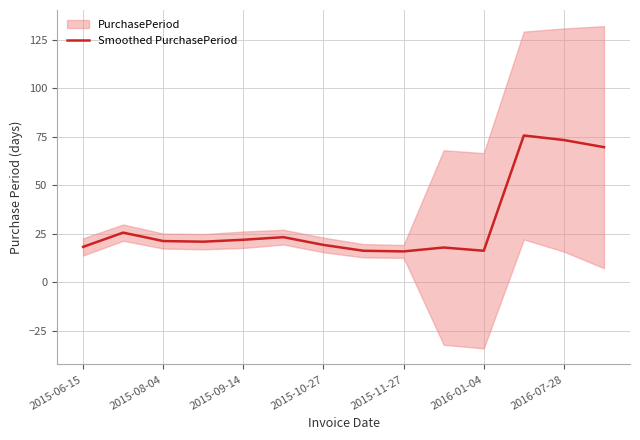

What is the maximum value for Smoothed PurchasePeriod?

75.7